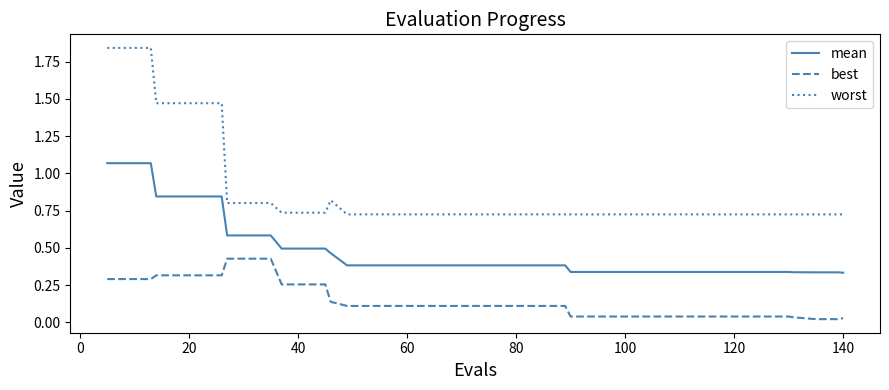

True or false: mean and worst cross at least once.

False